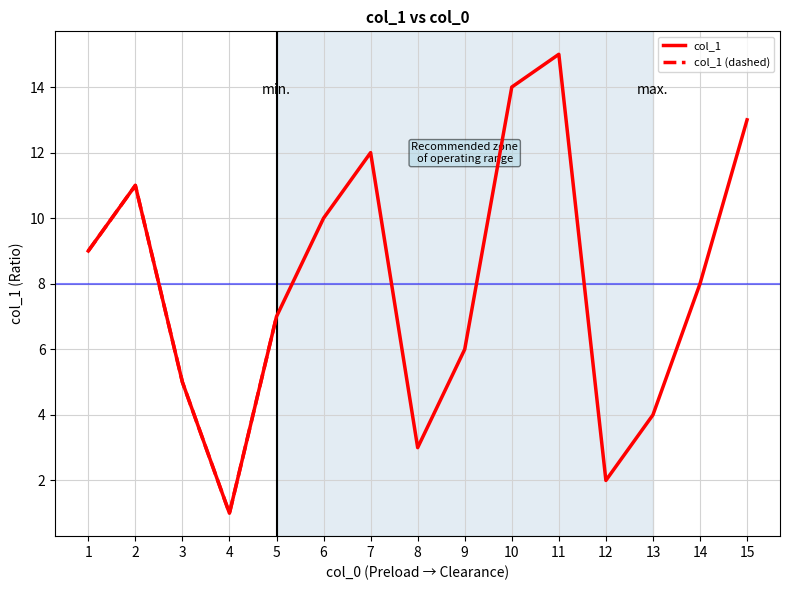

Rank the categories by col_1 value from lowest to highest.

4, 12, 8, 13, 3, 9, 5, 14, 1, 6, 2, 7, 15, 10, 11